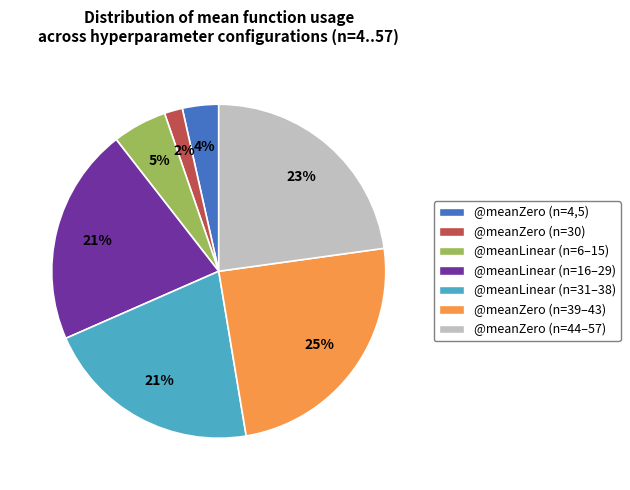

How many slices are in this pie chart?

7